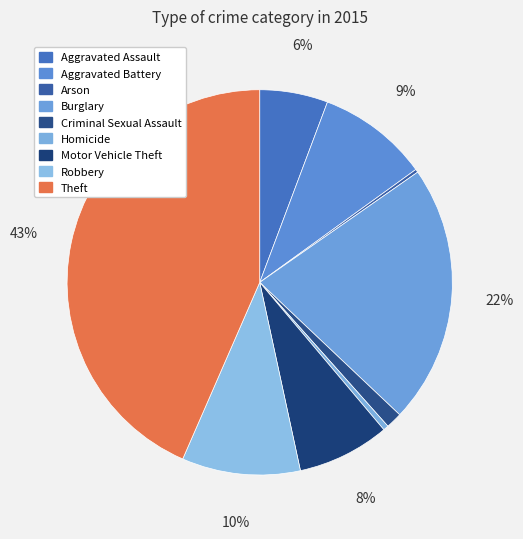

Is there a majority slice in this chart?

No